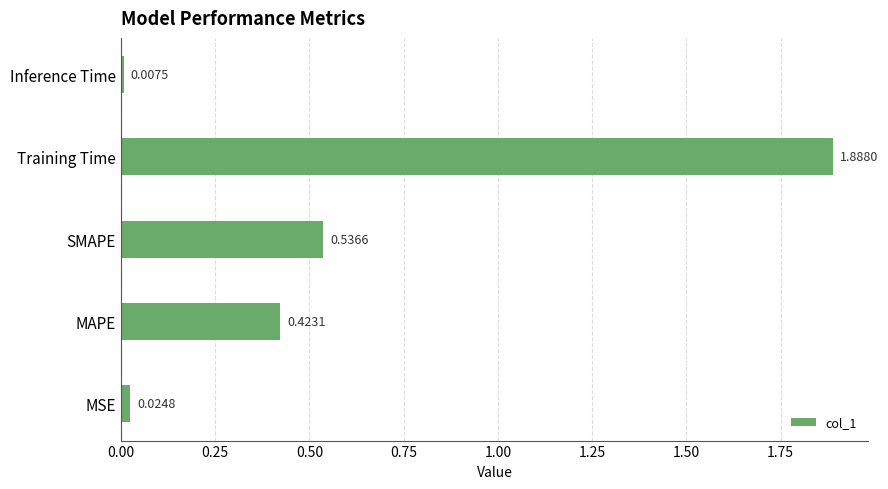

Does the chart contain stacked bars?

No